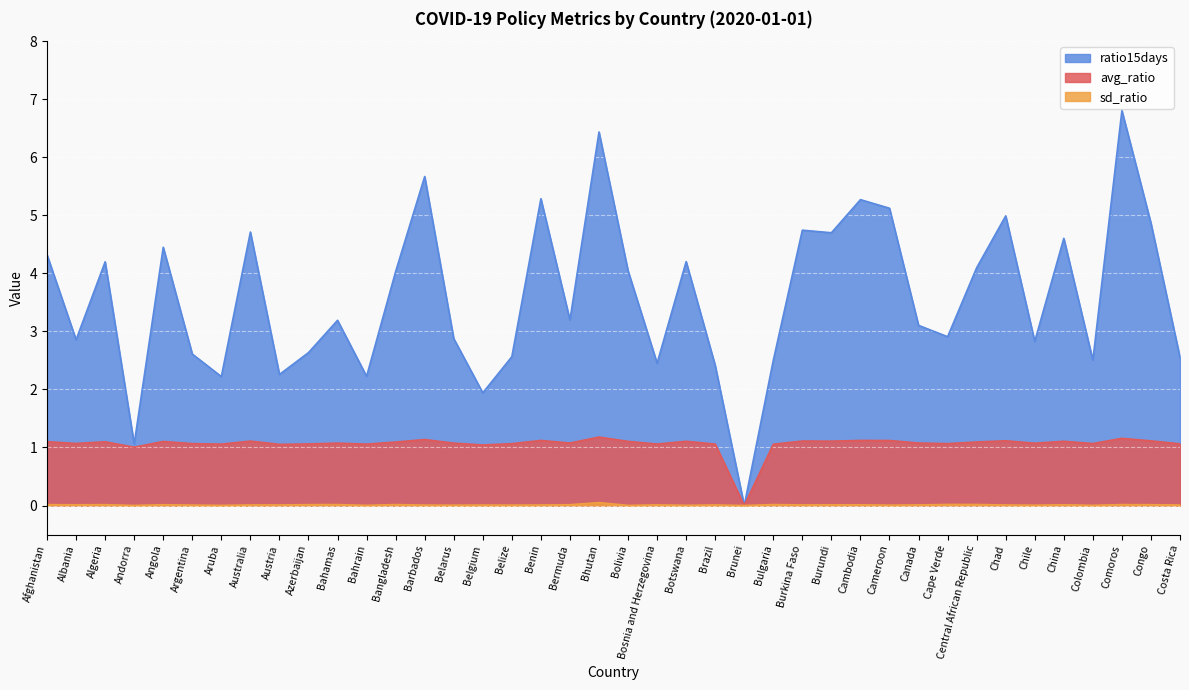

What are all the series names shown in the legend?

ratio15days, avg_ratio, sd_ratio